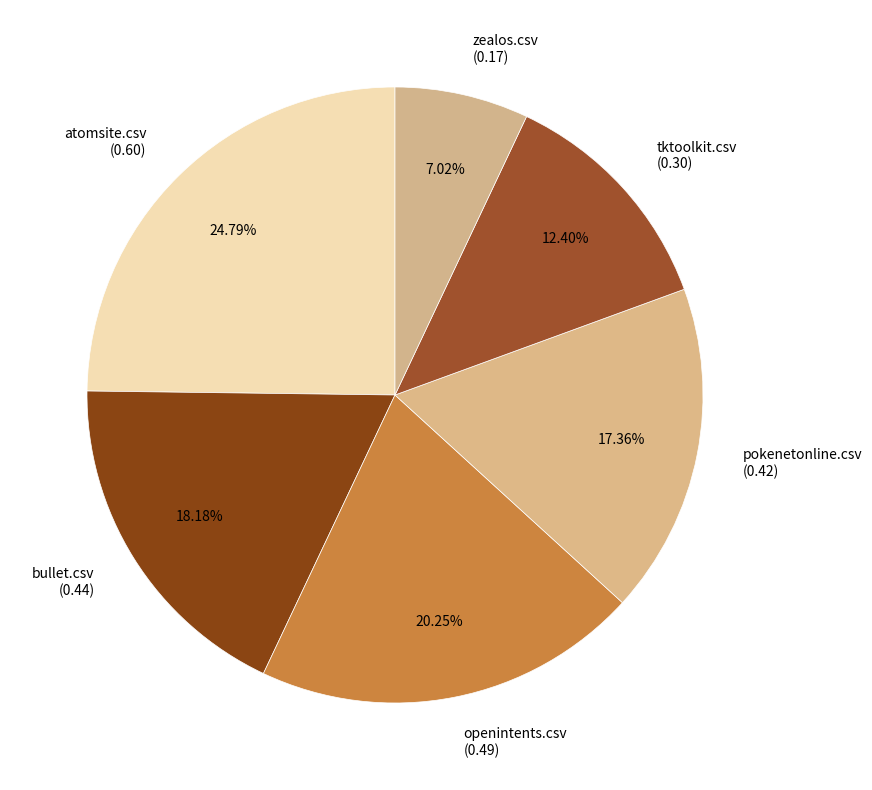

What is the smallest slice in the pie chart?

zealos.csv